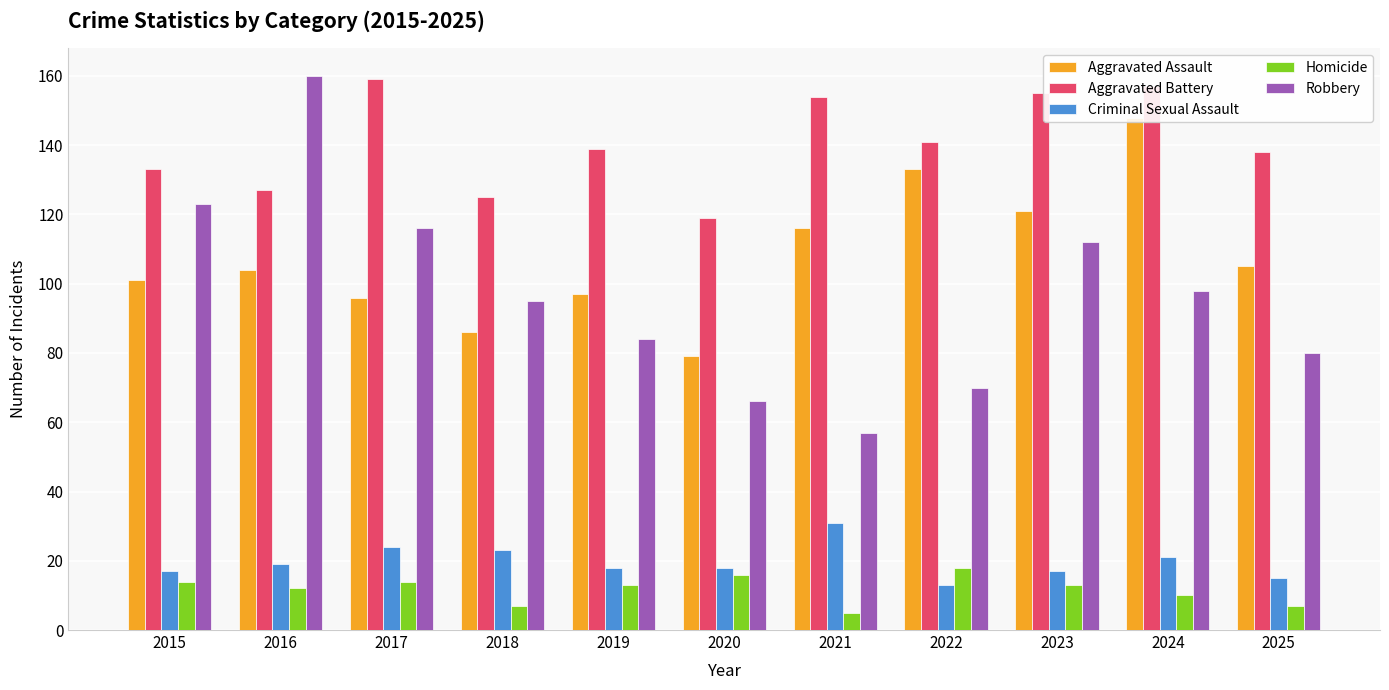

Is it true that Aggravated Battery equals 141 at 2022?

True